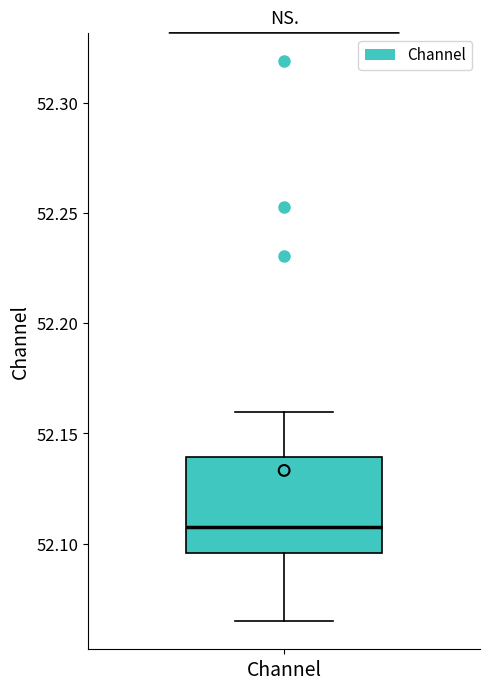

Transcribe this box plot: give where the median line is, the range the box spans, and where the two whiskers end, as read against the y-axis. The values are not printed on the chart, so give them approximately, as read against the axis.

median 52.110, box 52.095 to 52.140, whiskers 52.065 to 52.160